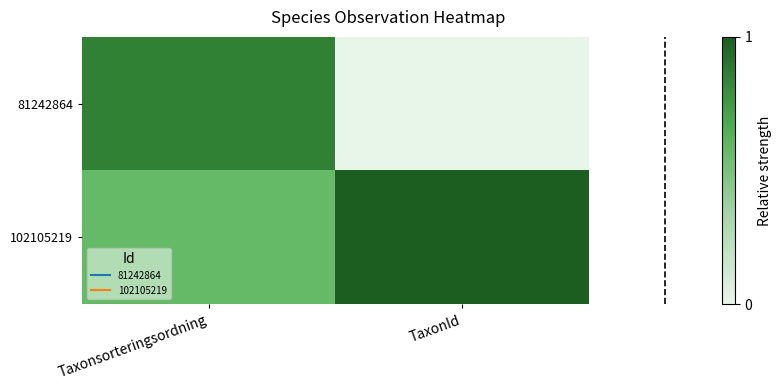

Reading right to left, what are all the values shown in this chart?

81242864: TaxonId=0.0	Taxonsorteringsordning=0.9
102105219: TaxonId=1.0	Taxonsorteringsordning=0.6